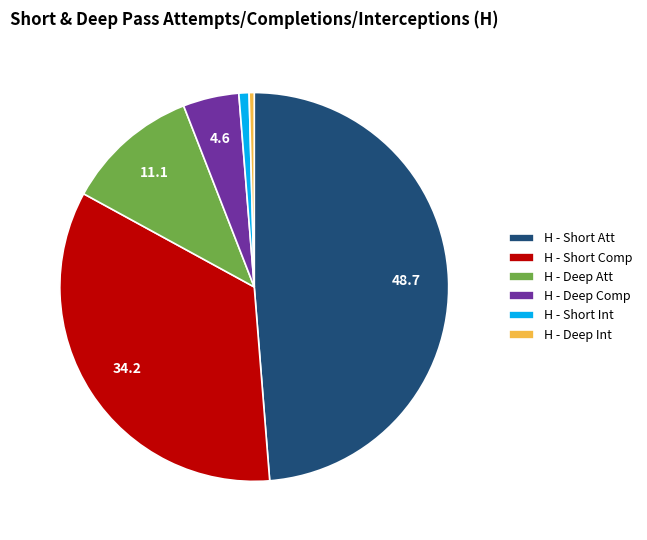

What is the largest slice in the pie chart?

H - Short Att